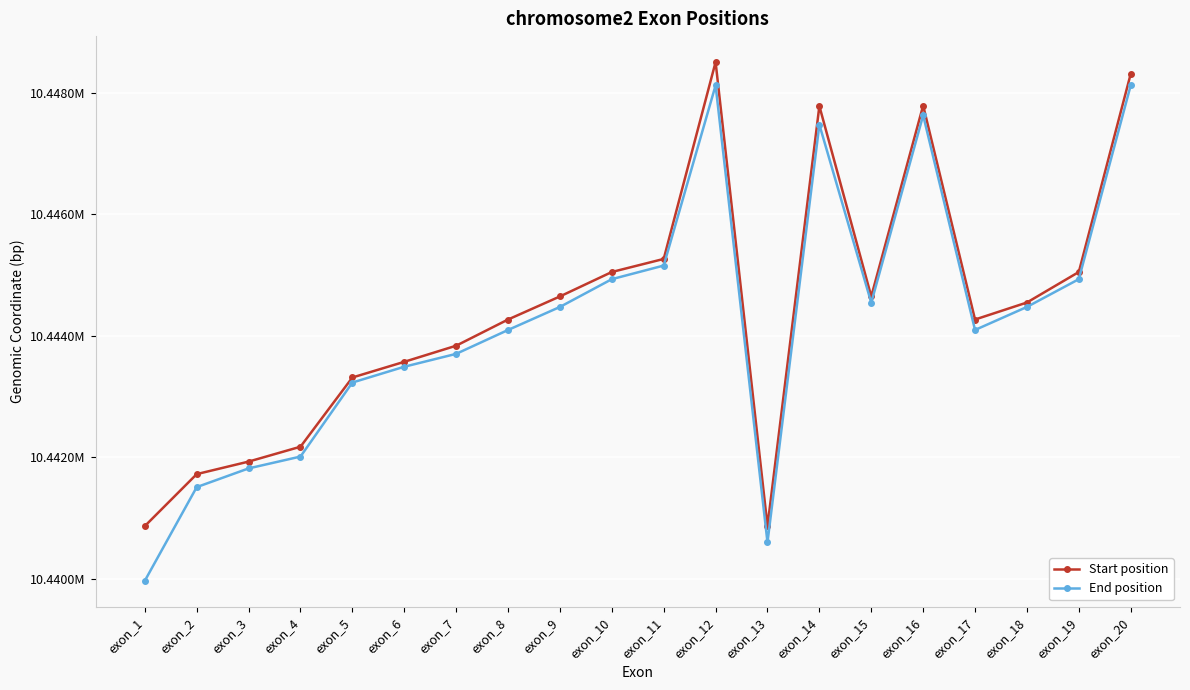

Between exon_14 and exon_10, which is larger?

exon_14